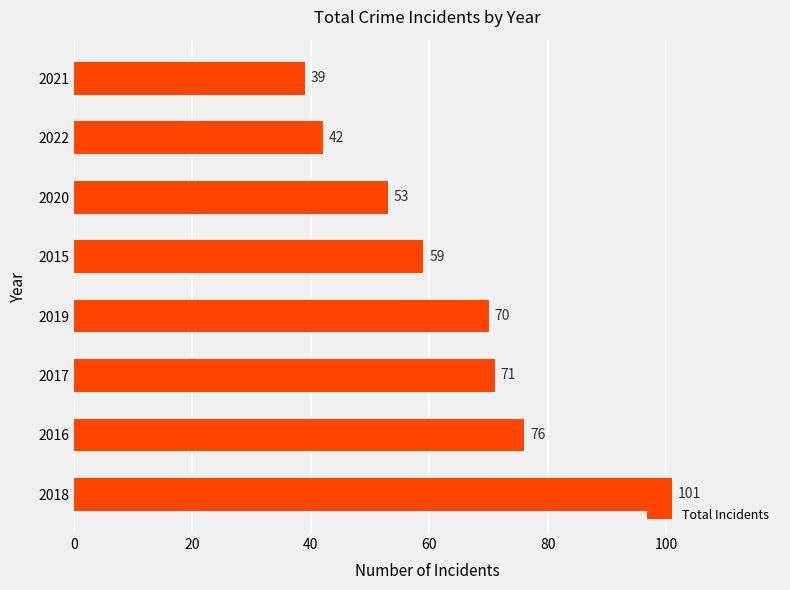

How many distinct data groups are displayed?

1